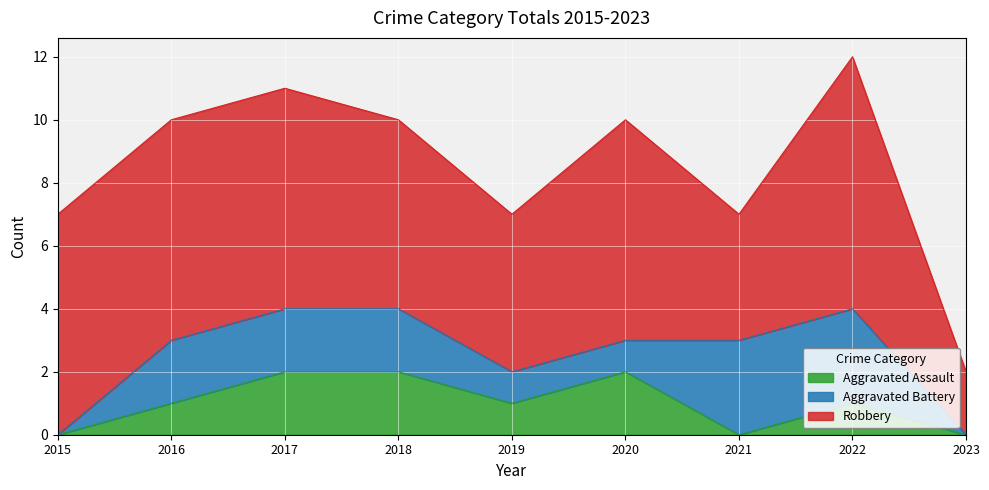

What is the difference between the second highest and minimum values in the Robbery series?

5